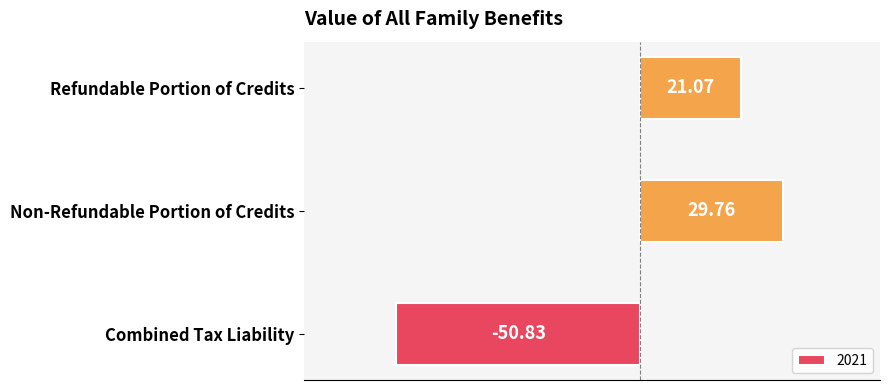

The chart shows a value of -67.1 at Combined Tax Liability. True or false?

False